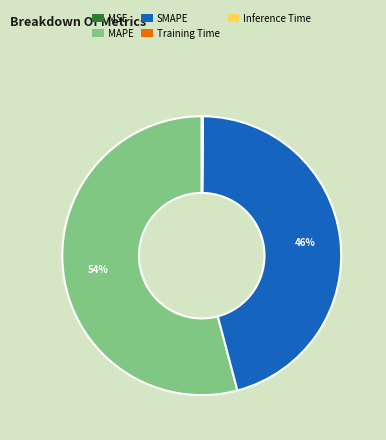

Which slice is the largest?

MAPE